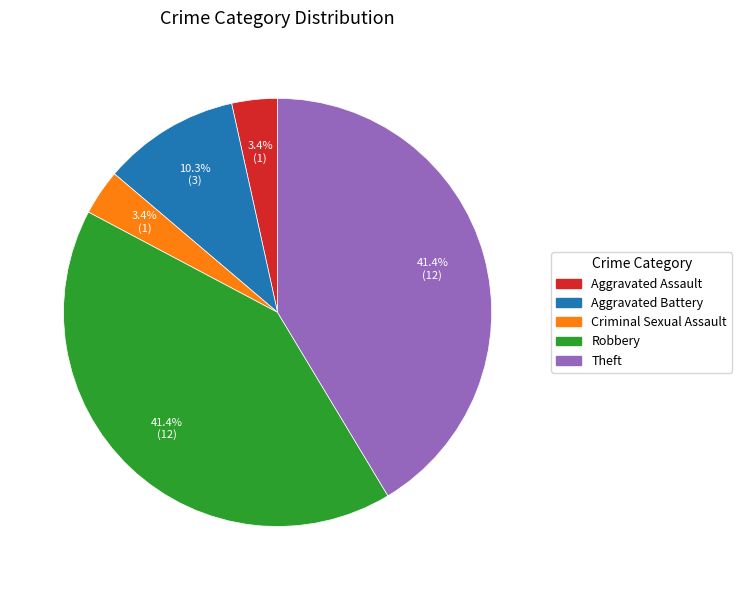

Combined, do Robbery and Aggravated Assault account for over 50%?

No